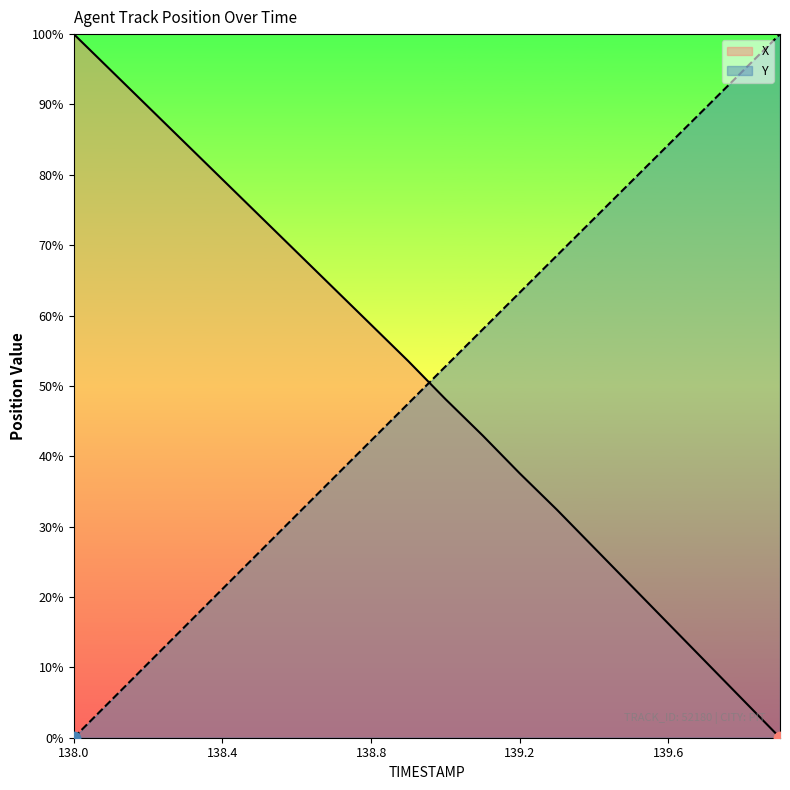

What are all the series names shown in the legend?

X, Y